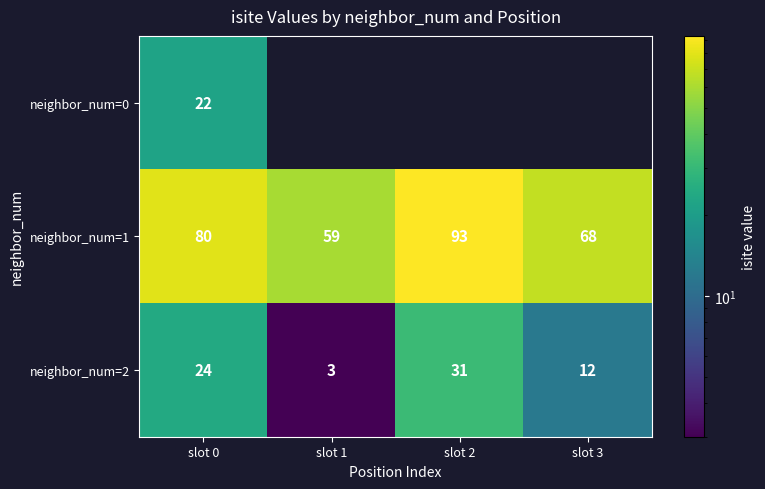

What is the sum of the neighbor_num=2 values at slot 0 and slot 3?

36